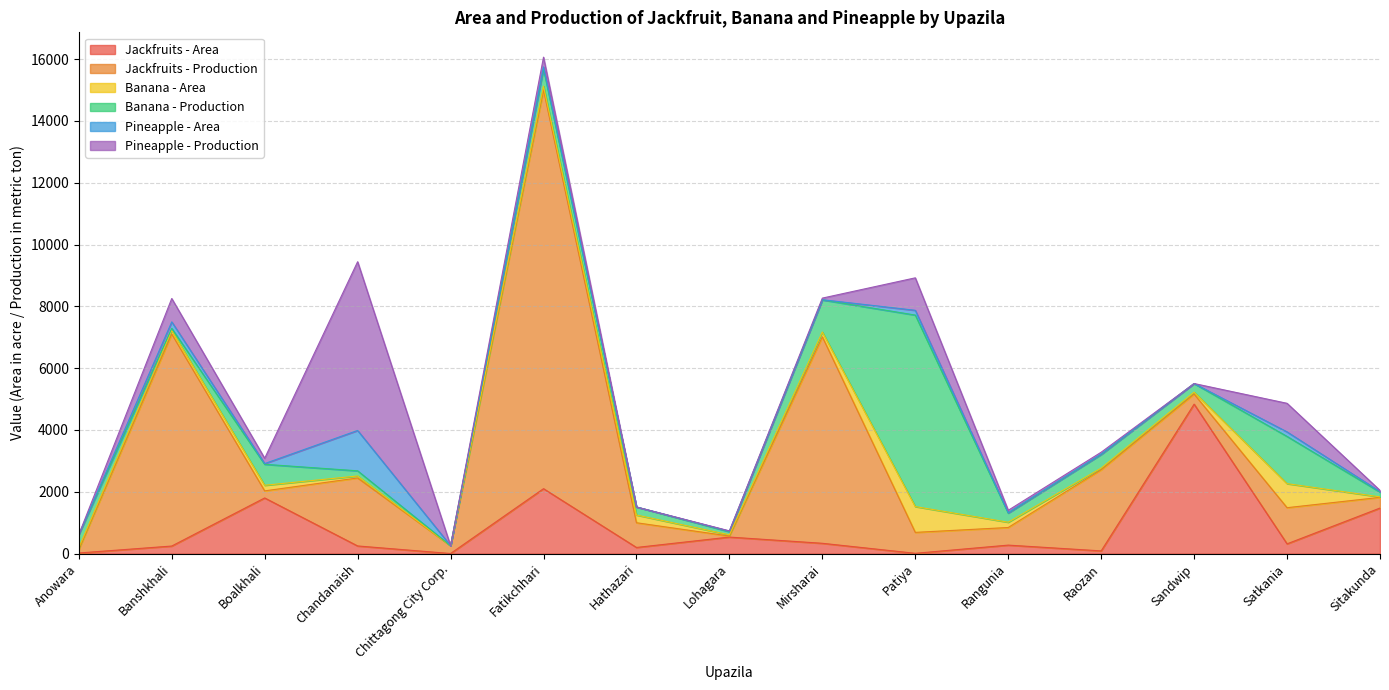

What is the label of the 2nd point from the left?

Banshkhali